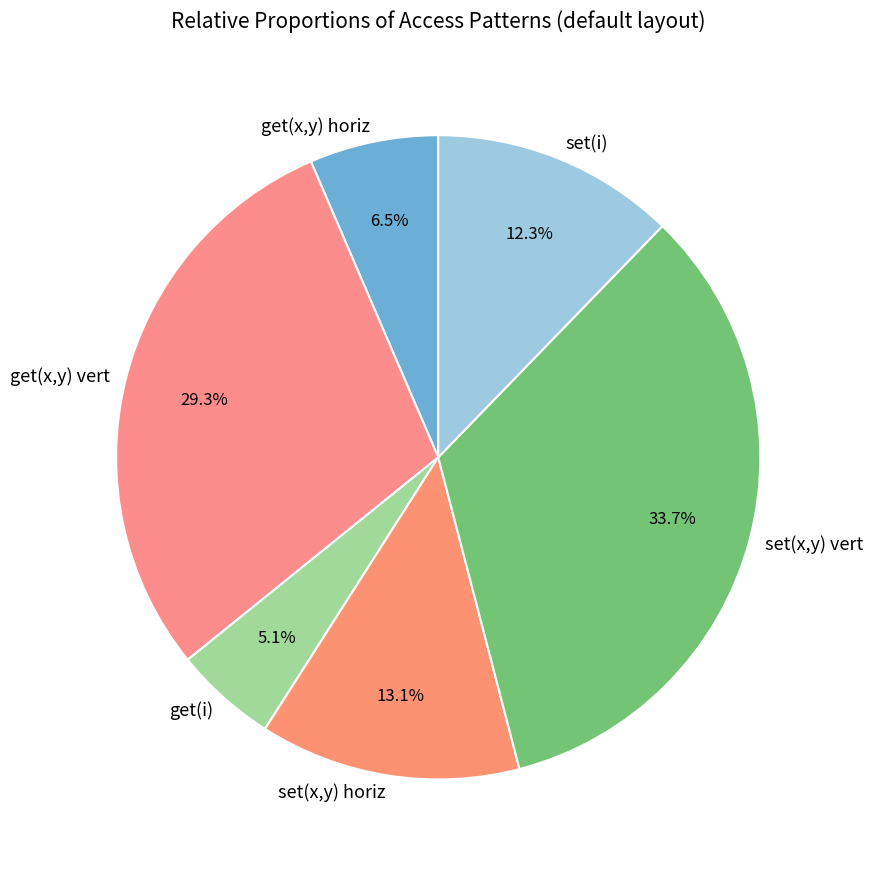

Which slice is the smallest?

get(i)